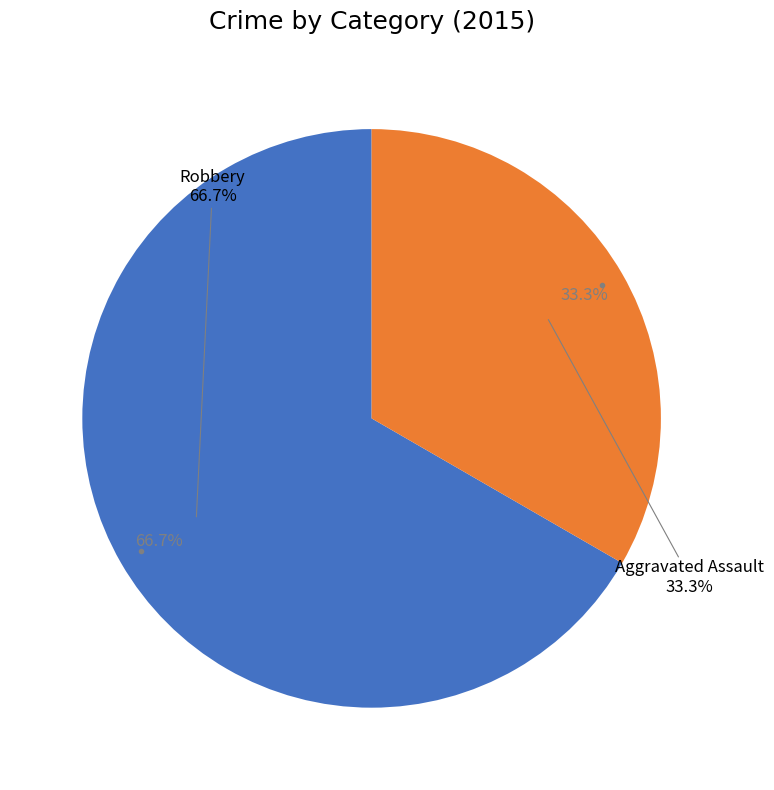

What is the change in value from Robbery to Aggravated Assault?

-1